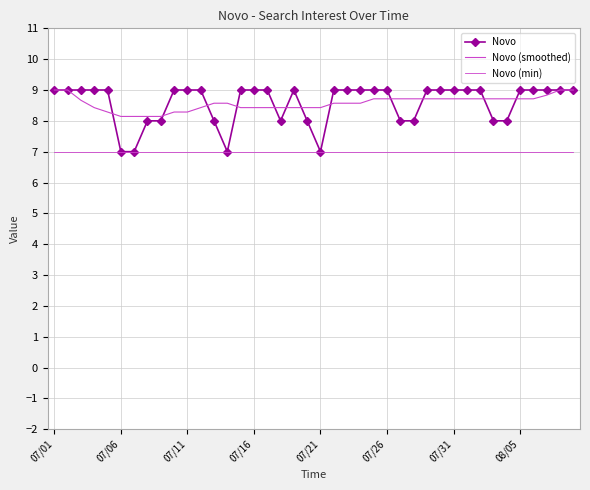

Which series has the widest spread of values?

Novo